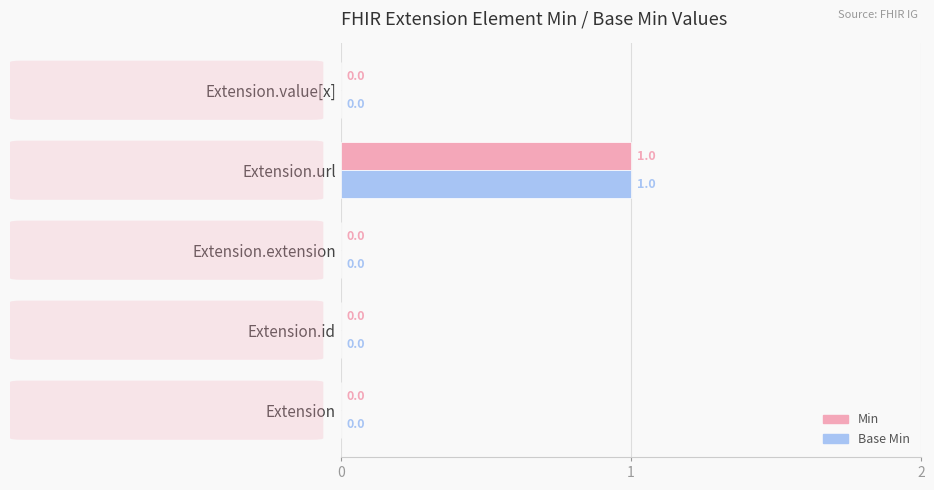

How many Min values are between 0 and 1?

5